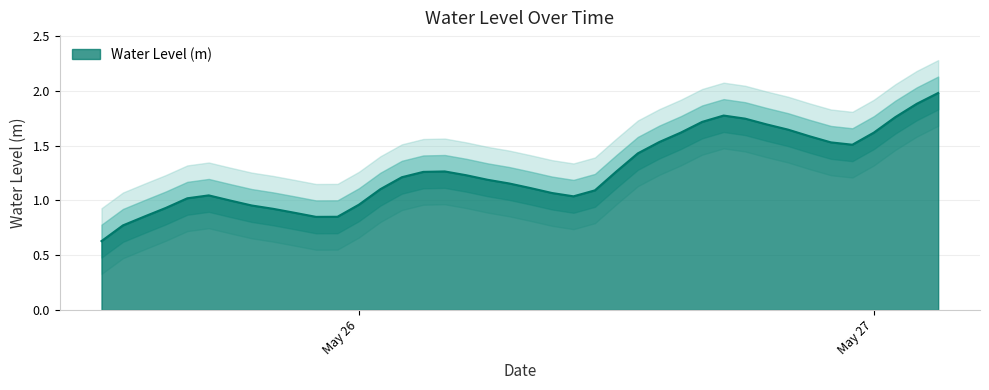

How many lines are shown in the chart?

1